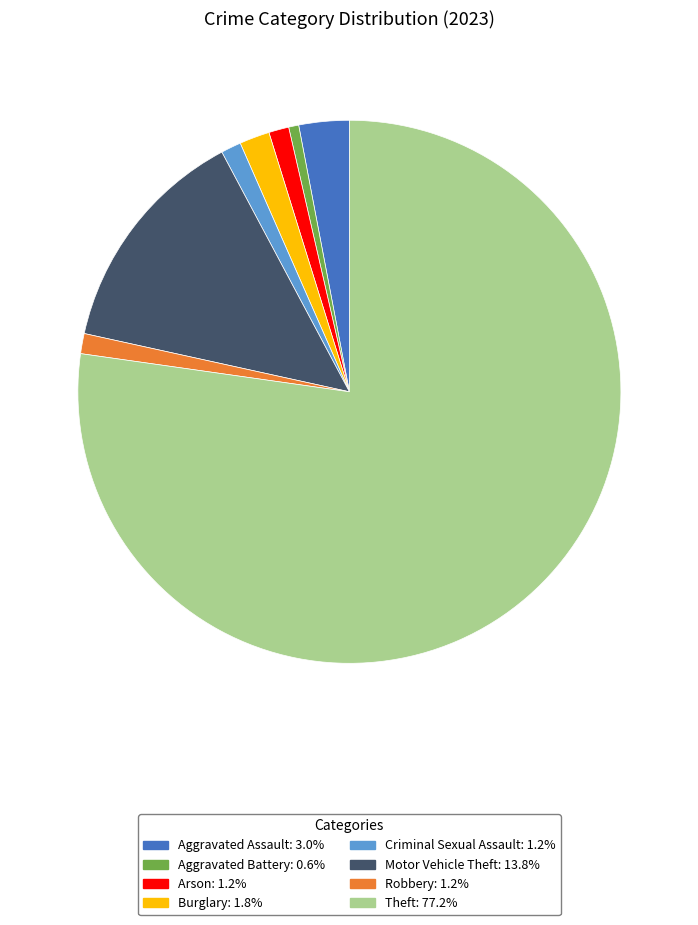

How many segments does this pie chart have?

8